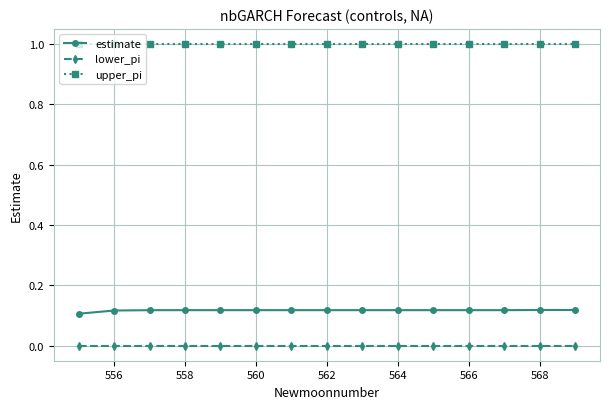

True or false: estimate and upper_pi cross at least once.

False